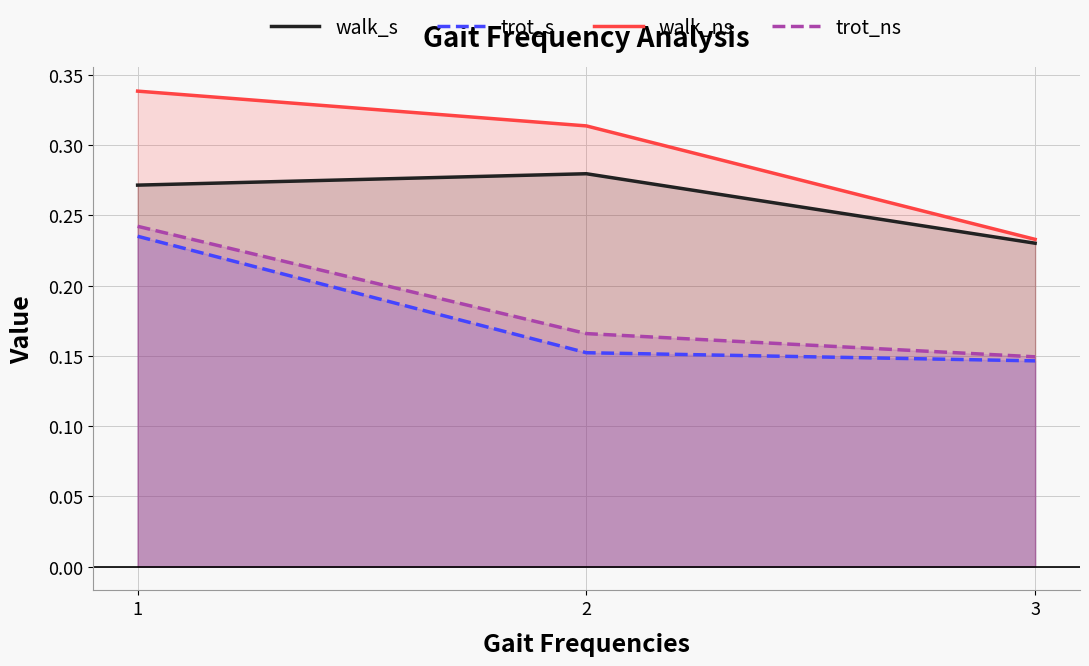

How many lines are shown in the chart?

4